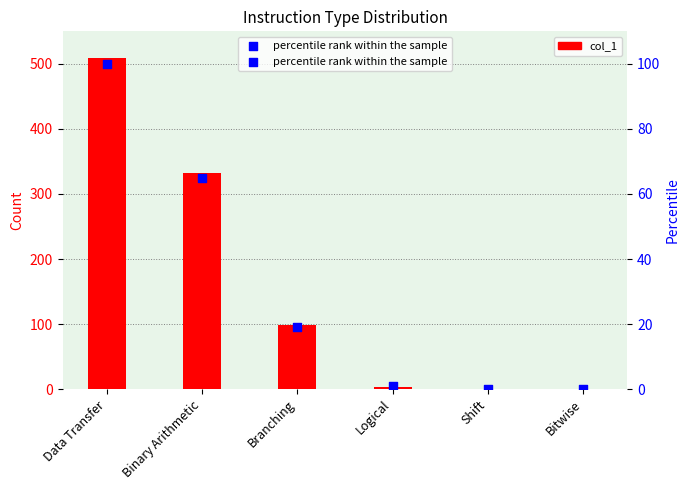

At which category is the sum across all series the highest?

Data Transfer